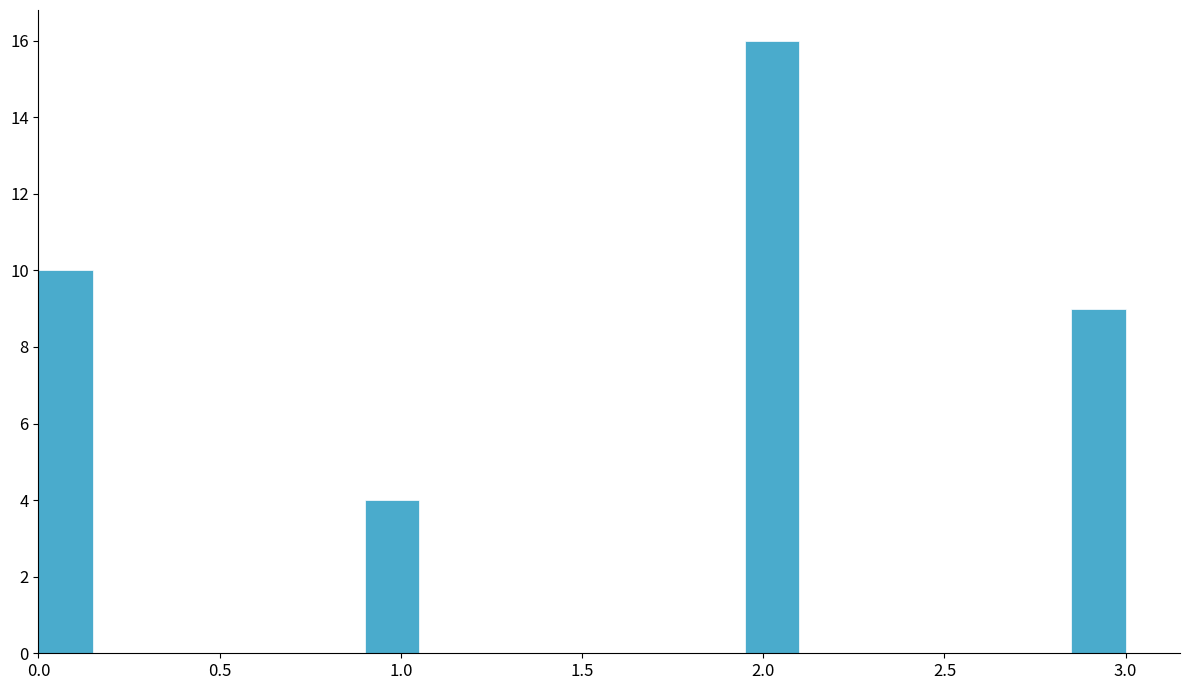

Read against the x-axis, roughly where is the centre of the tallest bar?

2.05